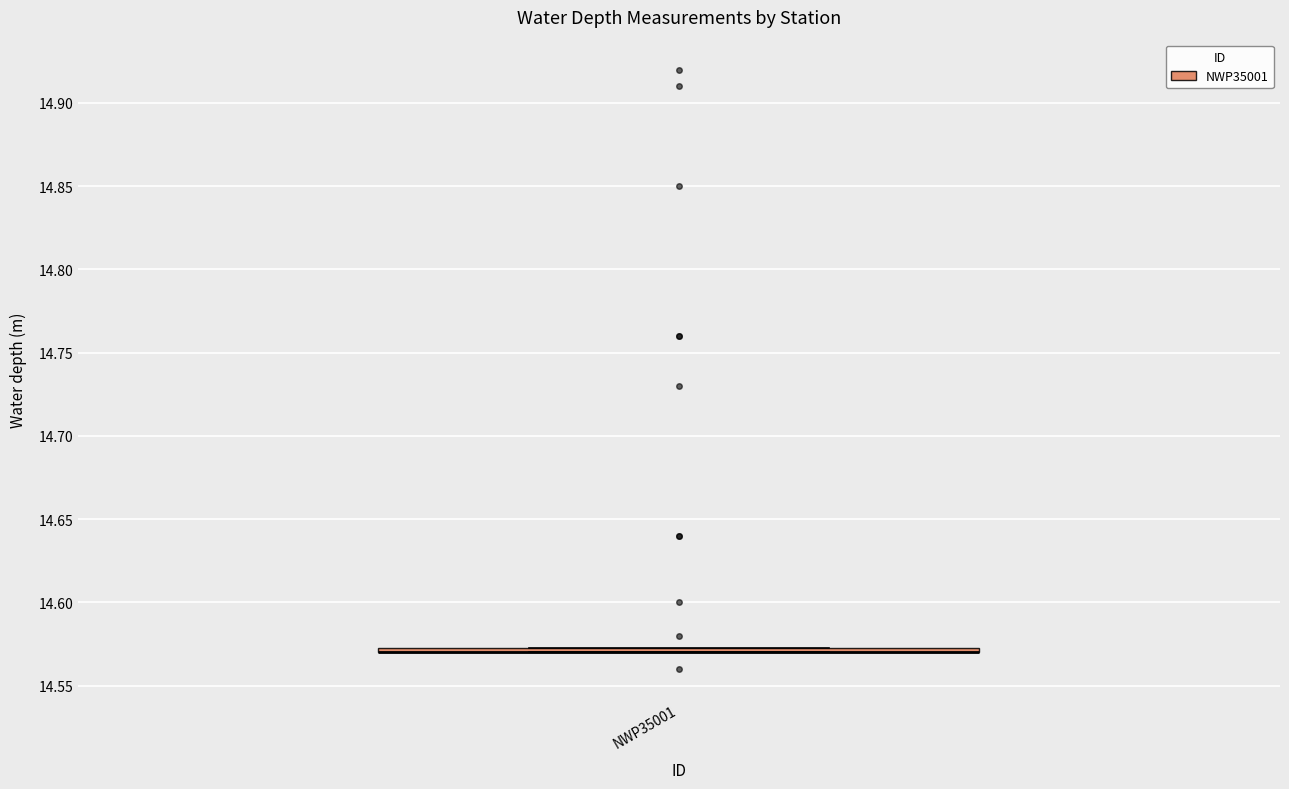

Where is the lower edge of the box for NWP35001 on the y-axis? The values are not printed on the chart, so give them approximately, as read against the axis.

14.570